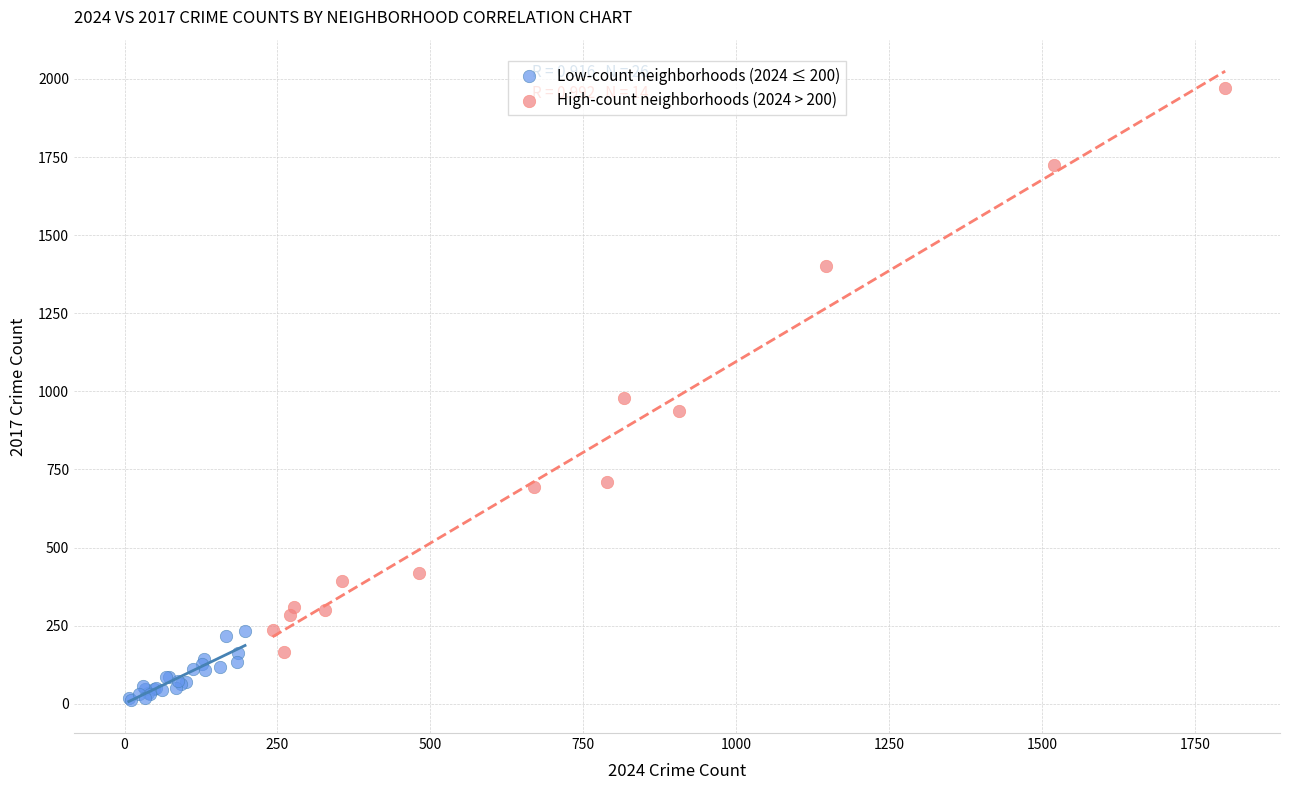

Which series contains the highest Y value?

High-count neighborhoods (2024 > 200)